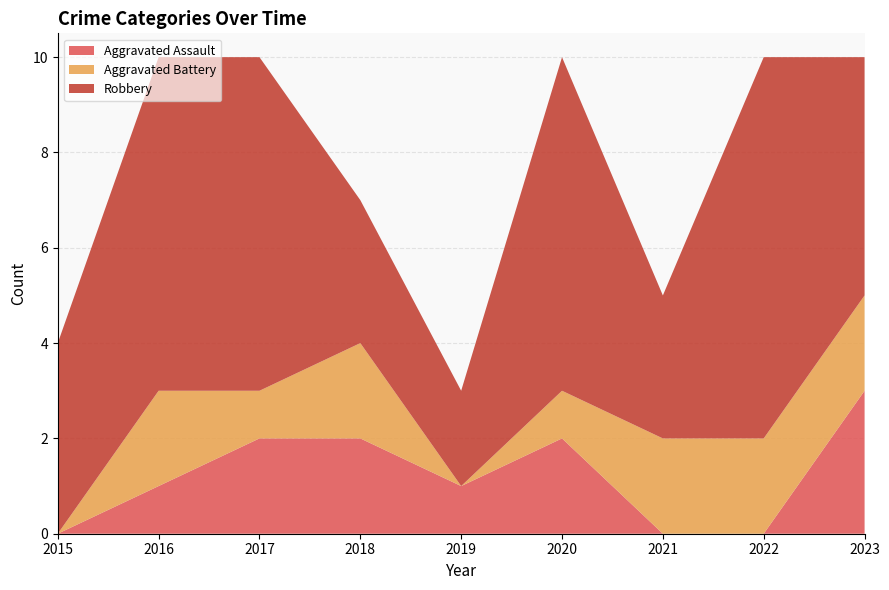

Reading right to left, list all the values displayed in this chart.

Aggravated Assault: 2023=3	2022=0	2021=0	2020=2	2019=1	2018=2	2017=2	2016=1	2015=0
Aggravated Battery: 2023=2	2022=2	2021=2	2020=1	2019=0	2018=2	2017=1	2016=2	2015=0
Robbery: 2023=5	2022=8	2021=3	2020=7	2019=2	2018=3	2017=7	2016=7	2015=4